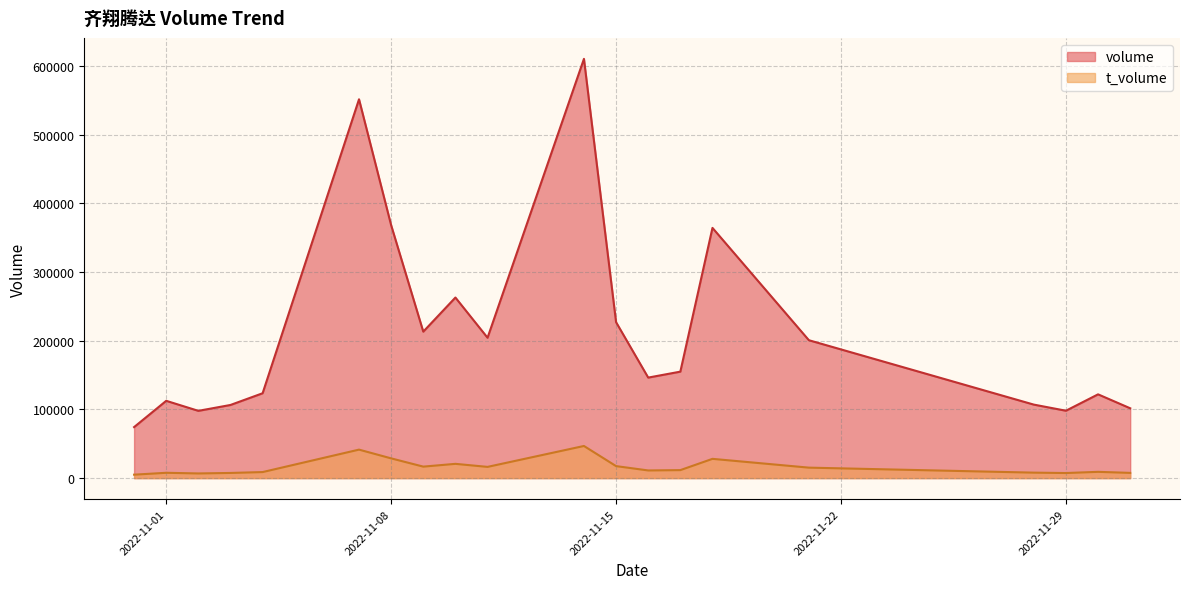

What is the average value of the volume series?

212341